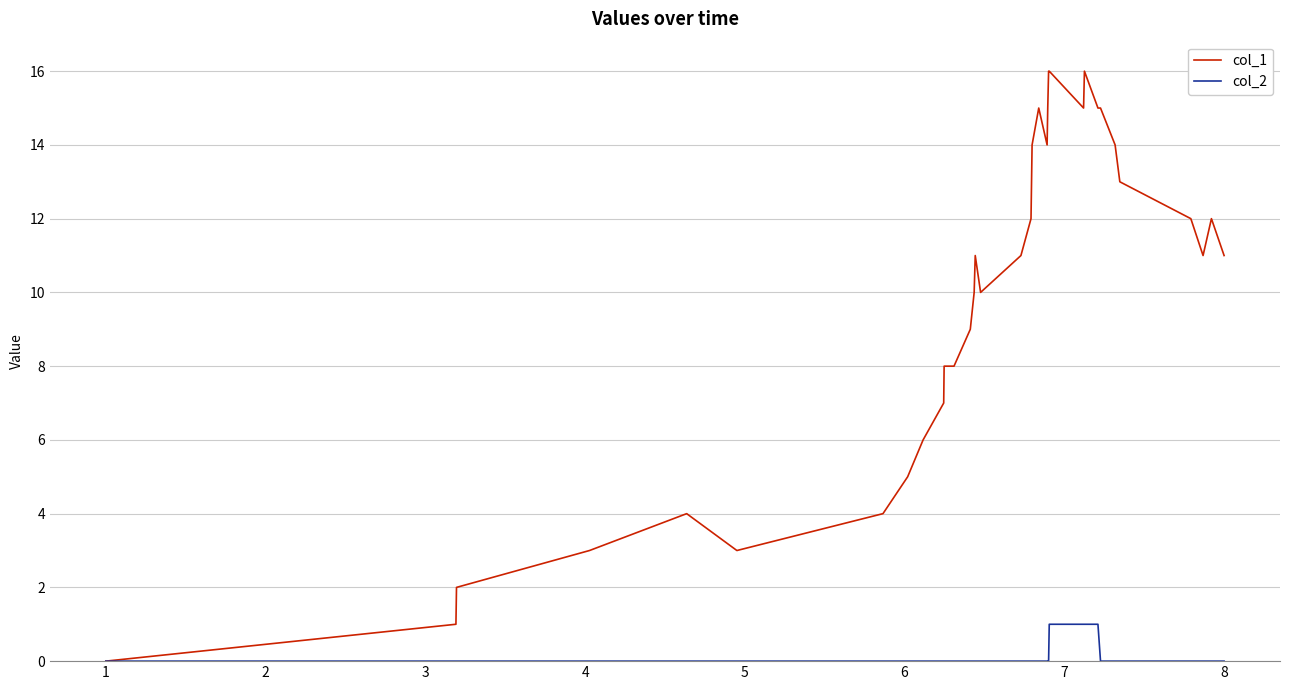

Reading left to right, list all the values displayed in this chart.

col_1: 0	1	2	3	4	3	4	5	6	7	8	8	9	10	11	10	11	12	14	15	14	15	16	16	15	16	15	15	14	13	12	11	12	11
col_2: 0	0	0	0	0	0	0	0	0	0	0	0	0	0	0	0	0	0	0	0	0	0	0	1	1	1	1	0	0	0	0	0	0	0